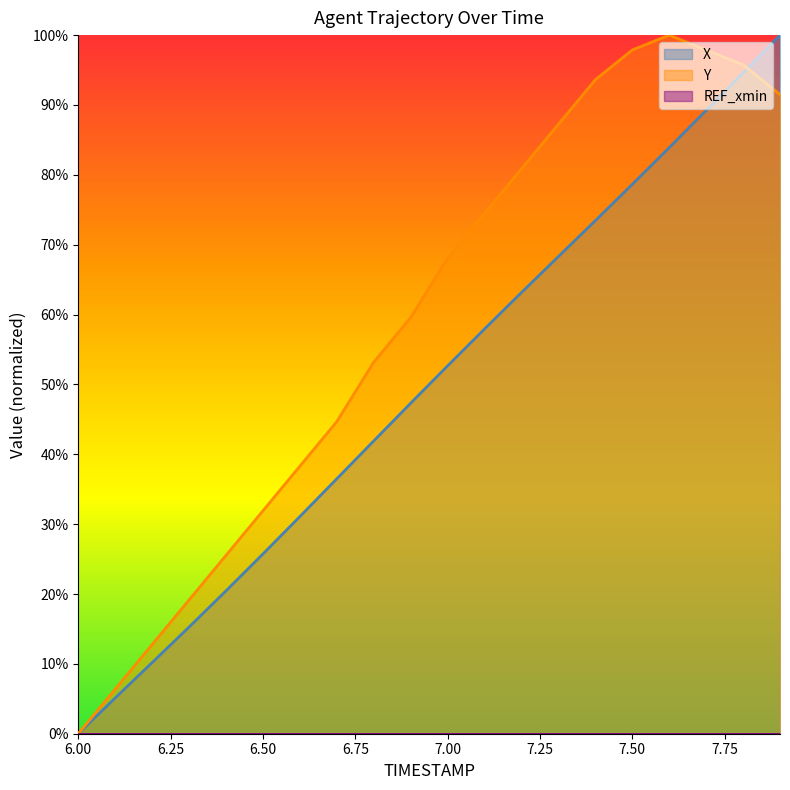

How many data points in X are above 52?

10